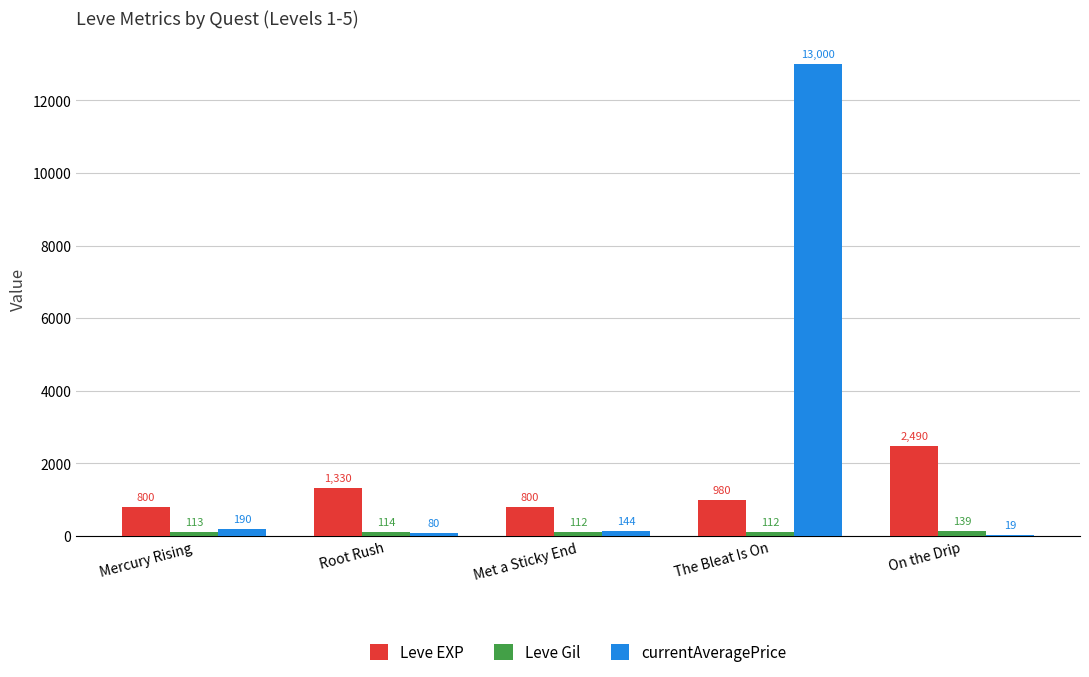

What is the highest value of the Leve Gil series?

139.0